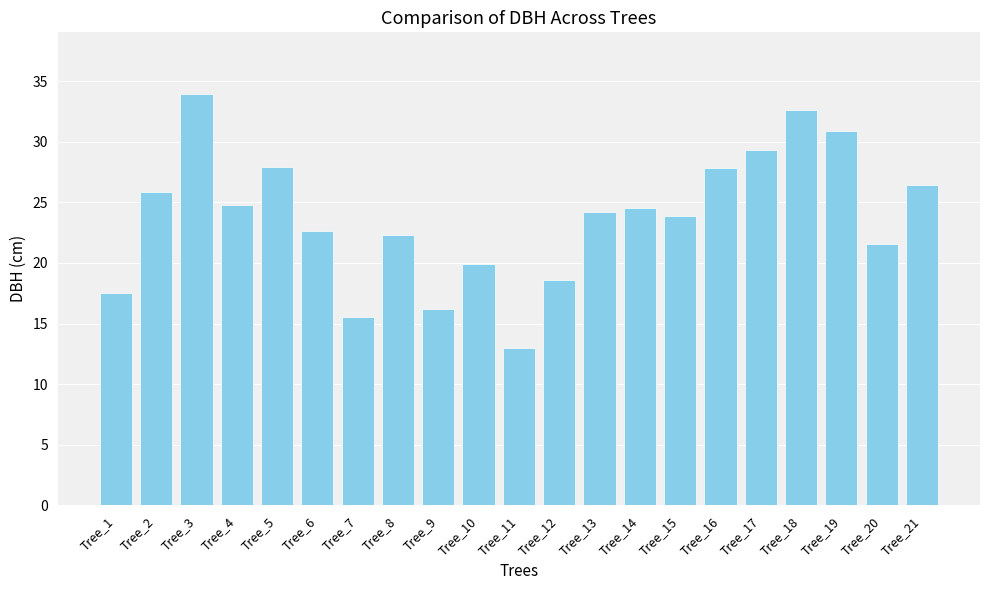

What is the average value?

23.8